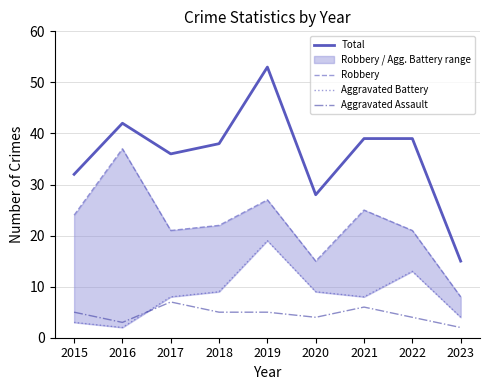

True or false: Robbery has a value of 33 at 2015.

False